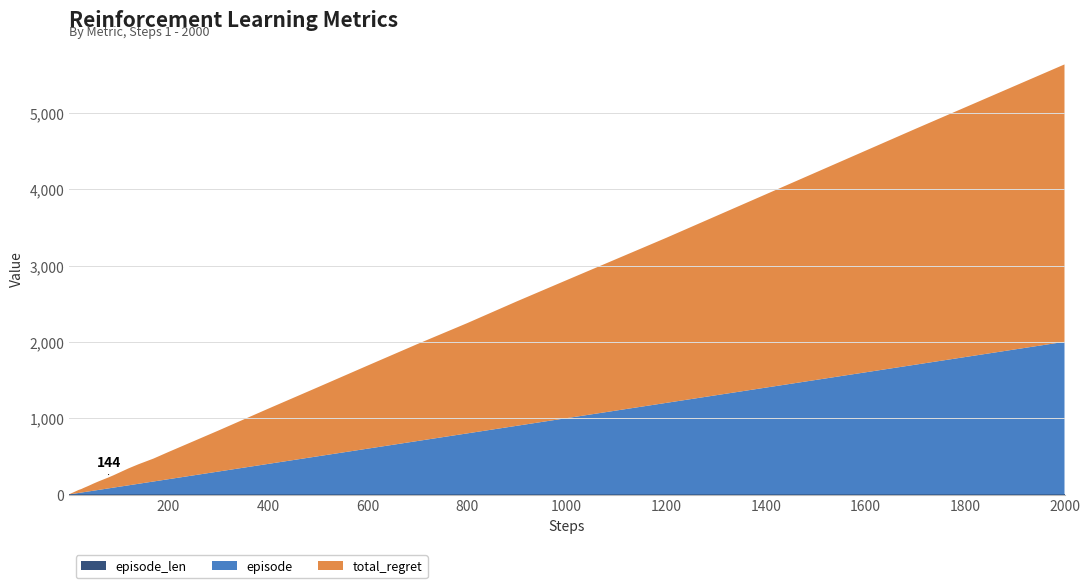

Reading left to right, what are all the values shown in this chart?

episode: 1	2	3	4	5	6	7	8	9	10	12	14	17	20	25	30	40	50	60	70	80	90	100	120	140	170	200	250	300	400	500	600	700	800	900	1000	1200	1400	1700	2000
total_regret: 2	4	6	8	10	12	14	16	18	20	24	28	34	40	46	56	74	94	112	128	144	162	182	222	256	300	356	446	536	722	904	1088	1270	1444	1630	1808	2162	2532	3088	3634
episode_len: 1	1	1	1	1	1	1	1	1	1	1	1	1	1	1	1	1	1	1	1	1	1	1	1	1	1	1	1	1	1	1	1	1	1	1	1	1	1	1	1